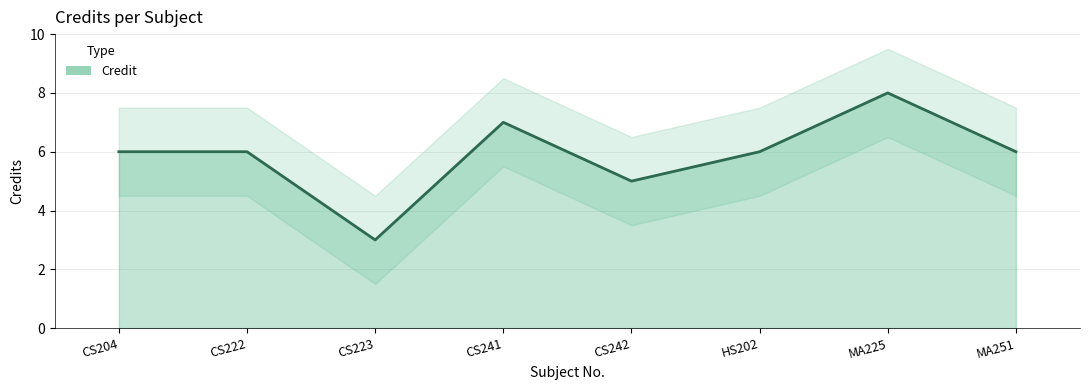

What is the maximum value shown in the chart?

8